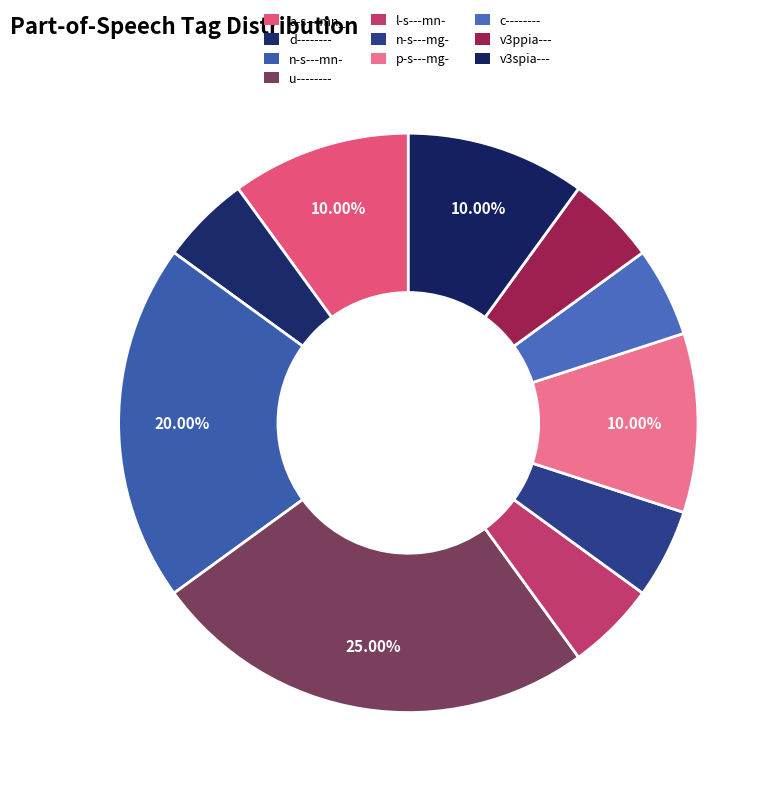

How many segments does this pie chart have?

10